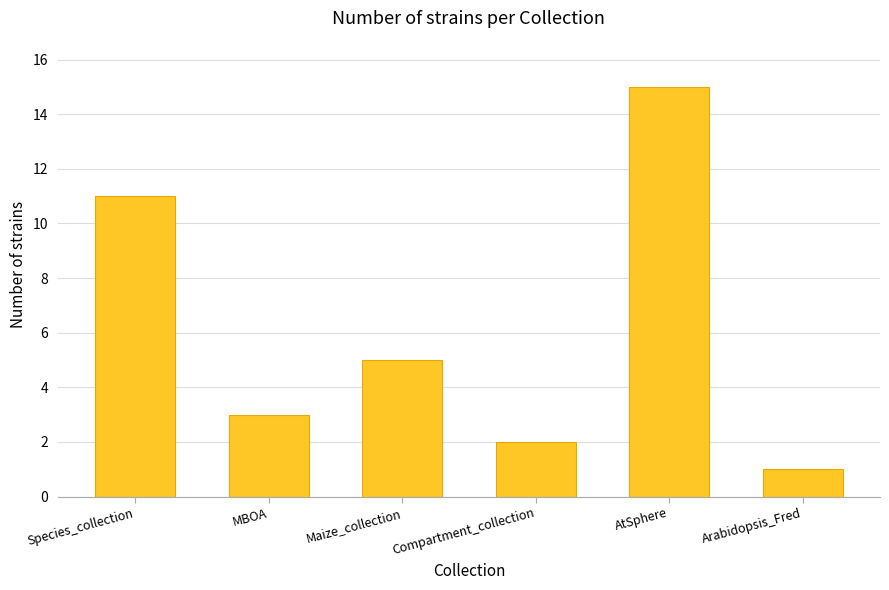

How many data points does each series have?

6